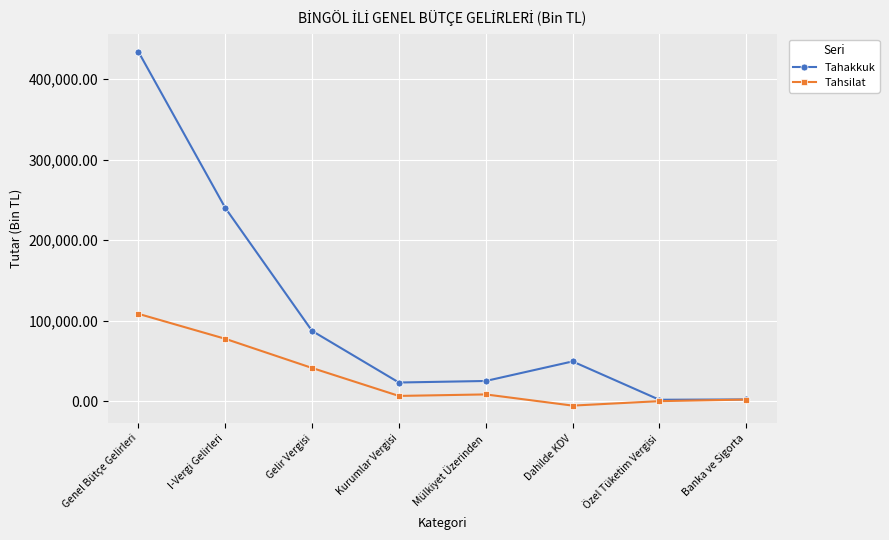

Is the value of Tahsilat at Gelir Vergisi greater than the value of Tahakkuk at I-Vergi Gelirleri?

No